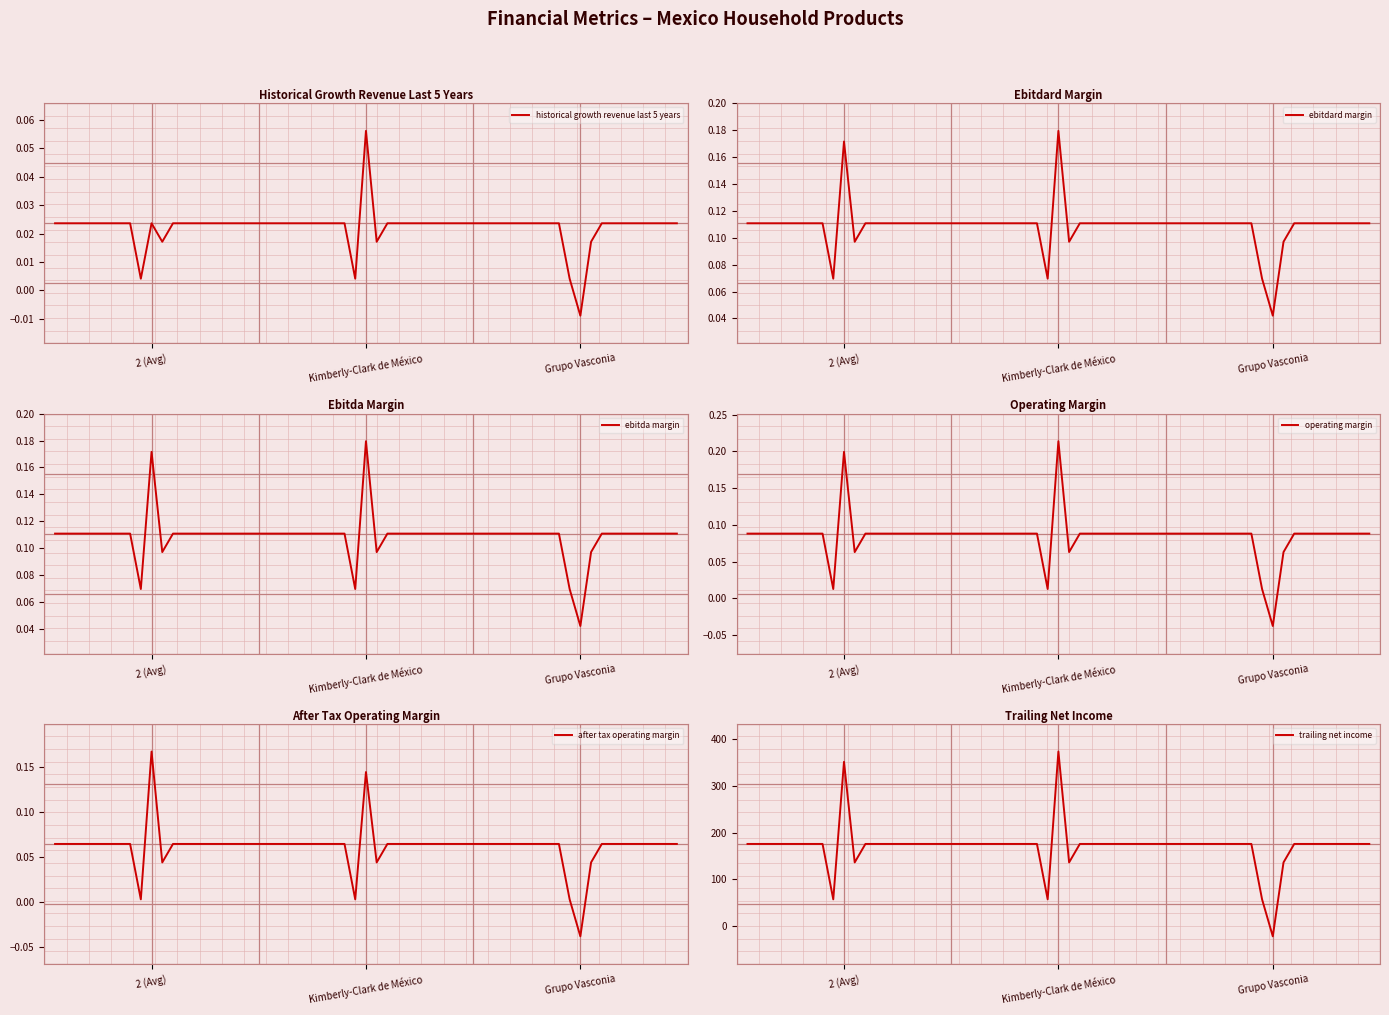

Does the chart display data point markers on the line(s)?

No